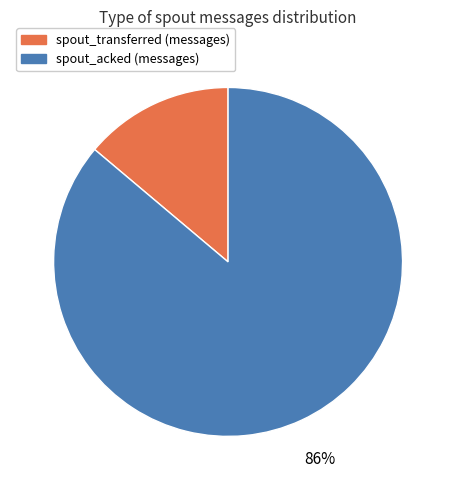

To the nearest percent, what portion does spout_transferred (messages) represent?

14%